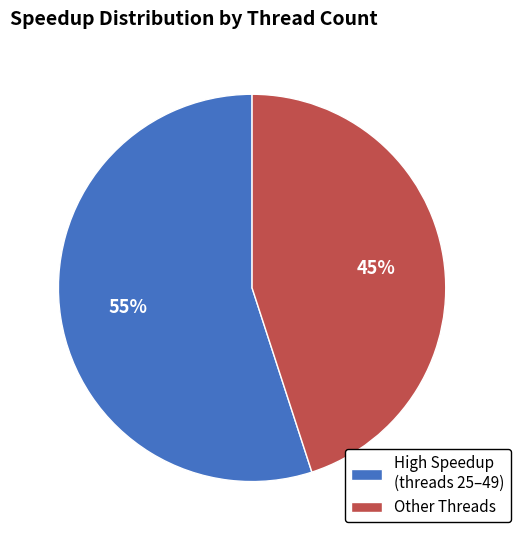

Do Other Threads and High Speedup (threads 25–49) together represent more than half of the pie?

Yes